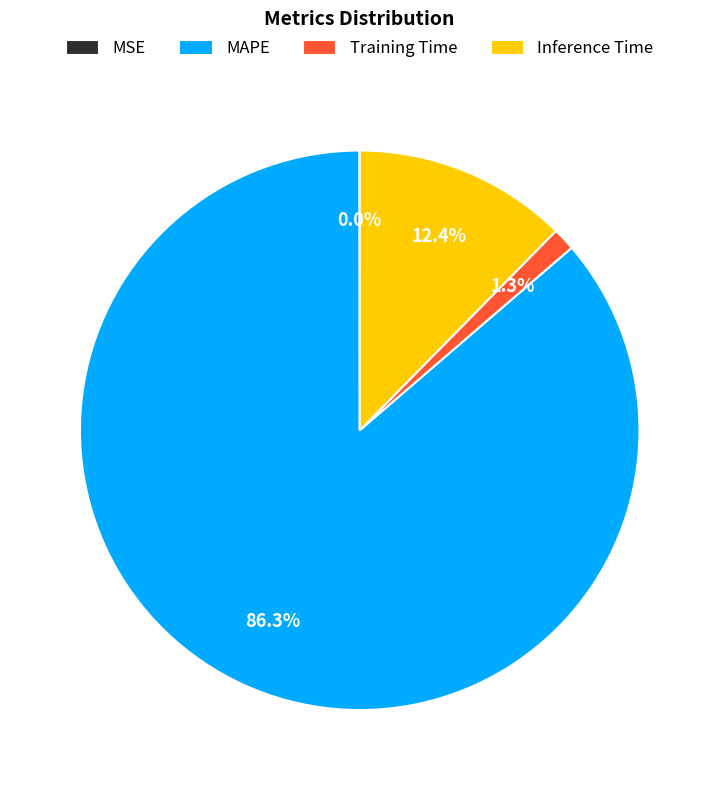

What is the largest slice in the pie chart?

MAPE